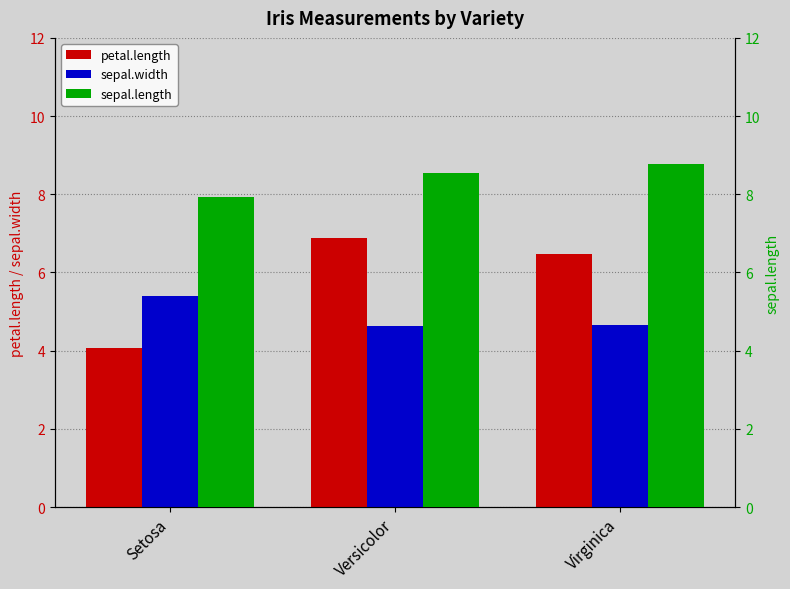

At which label is sepal.width closest to 5?

Virginica